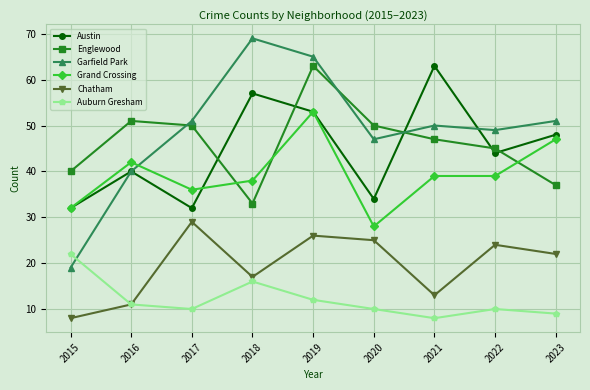

What is the minimum value shown in the chart?

8